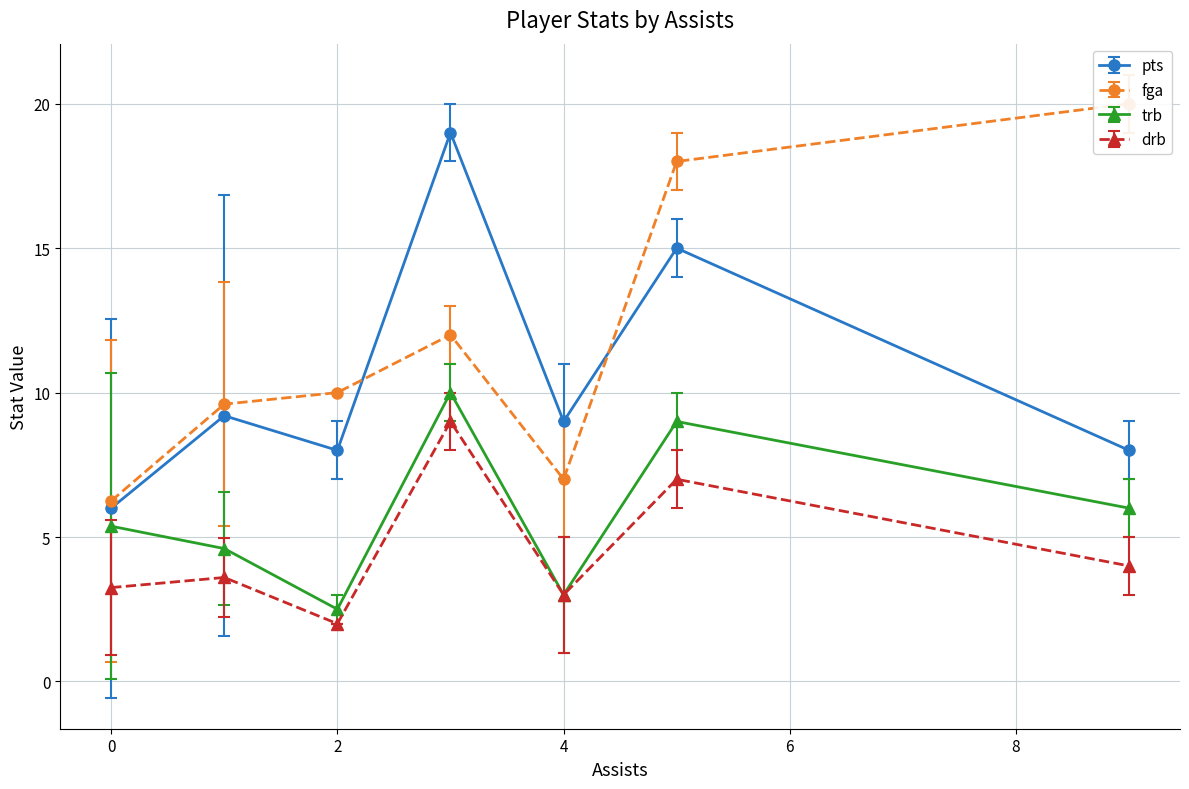

The pts series shows 3.4 at 4. True or false?

False